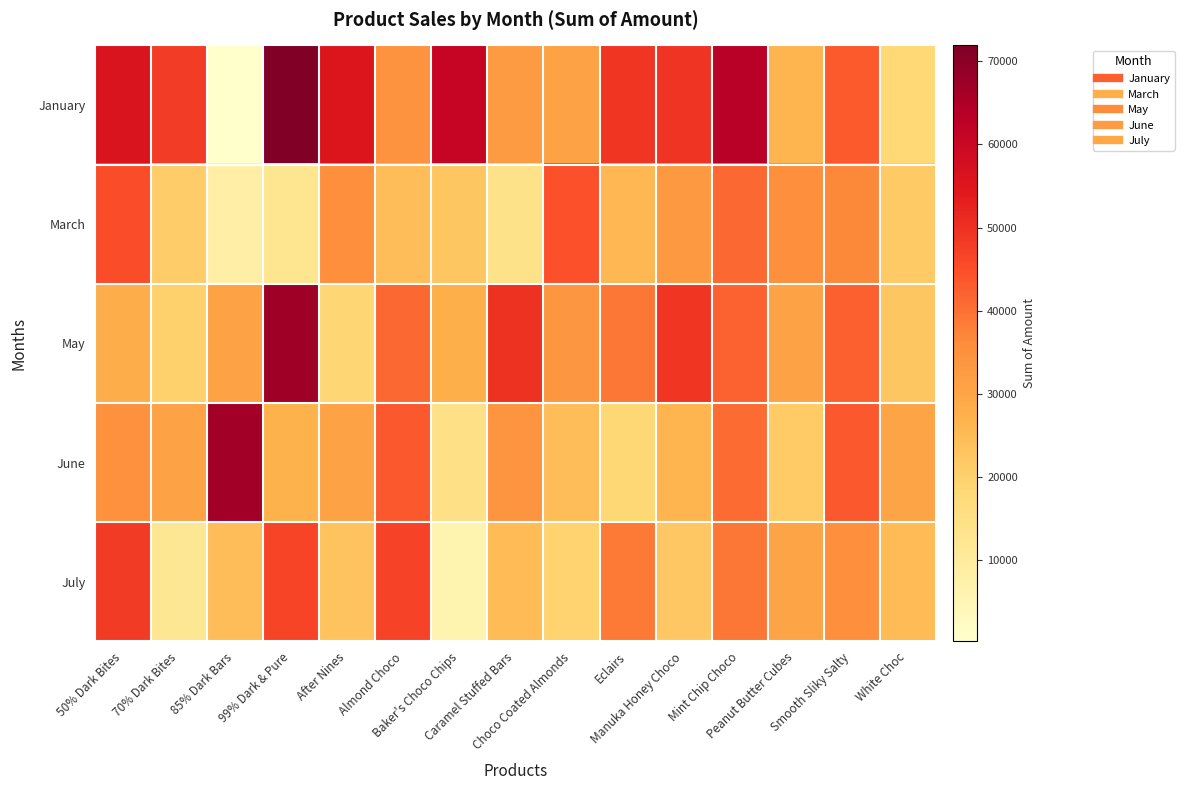

Rank the series at Baker's Choco Chips from highest to lowest value.

January, May, March, June, July